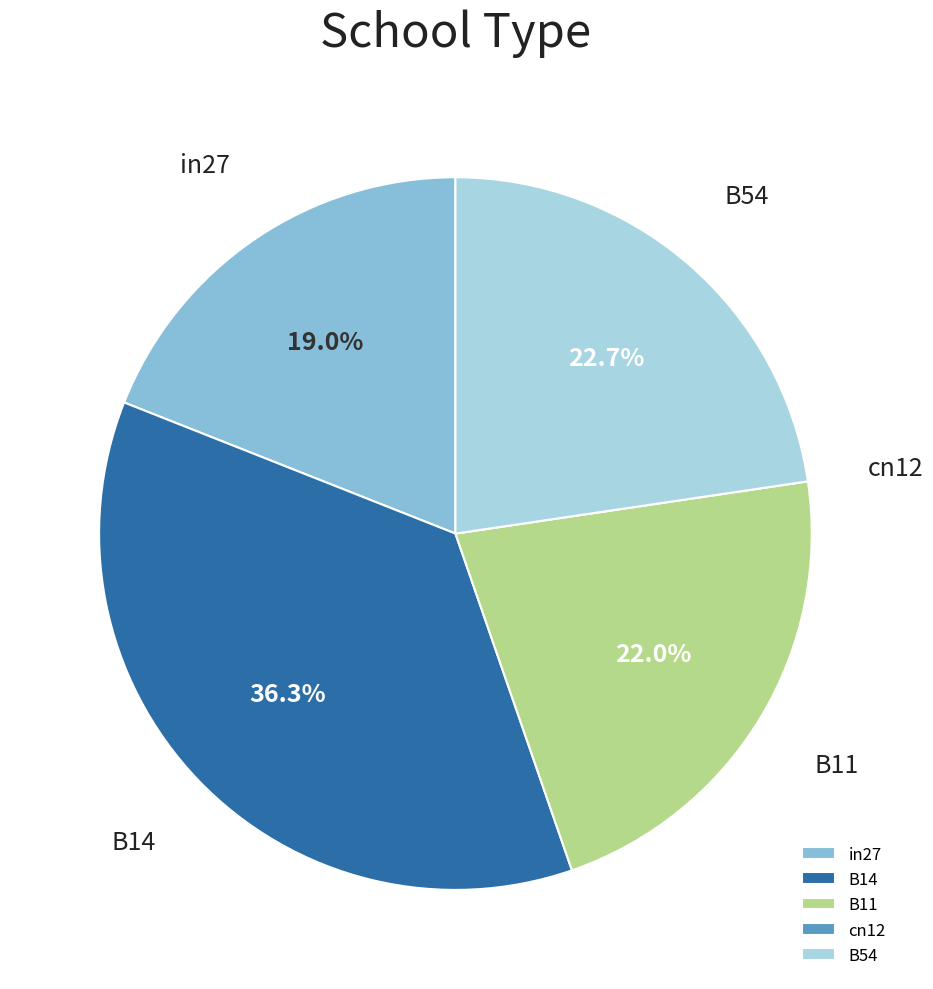

Is B14 the majority of the pie?

No